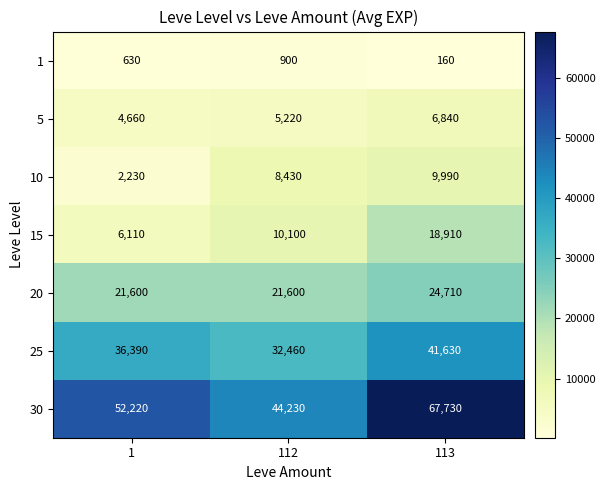

How many categories are shown in the chart?

3